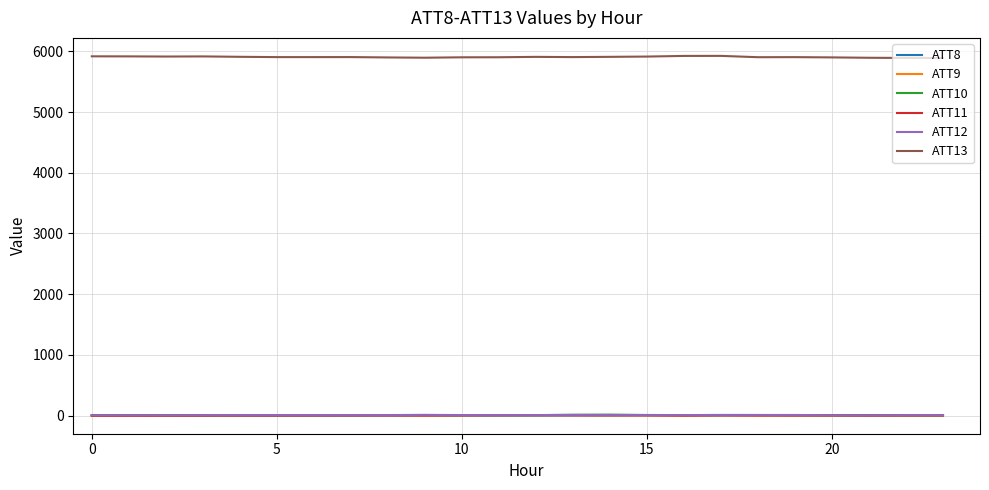

Which series has the widest spread of values?

ATT13